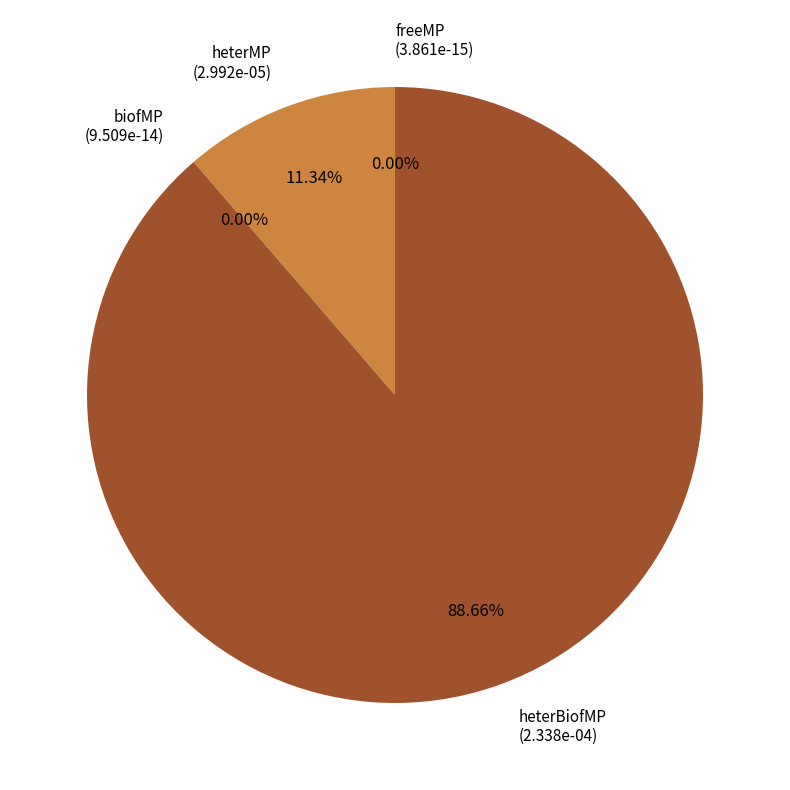

Combined, do freeMP and heterMP account for over 50%?

No